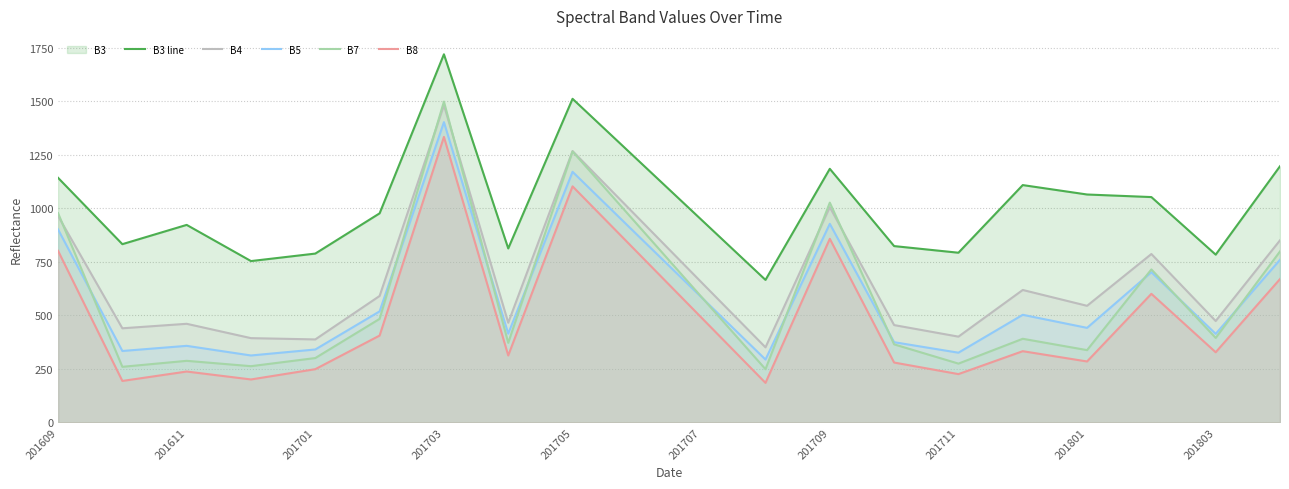

What position from the right is 17?

3